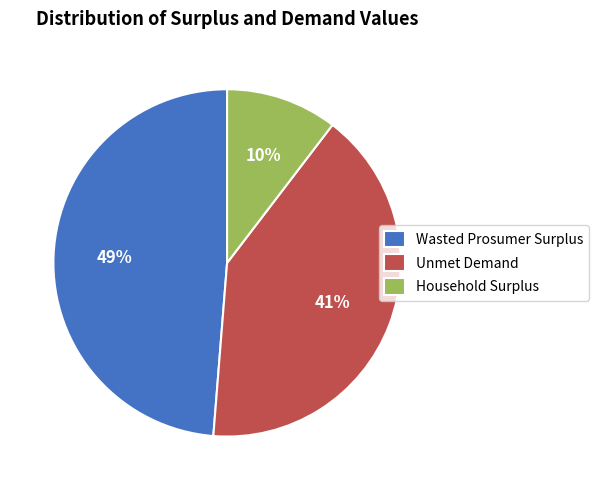

Count the number of slices in the pie.

3